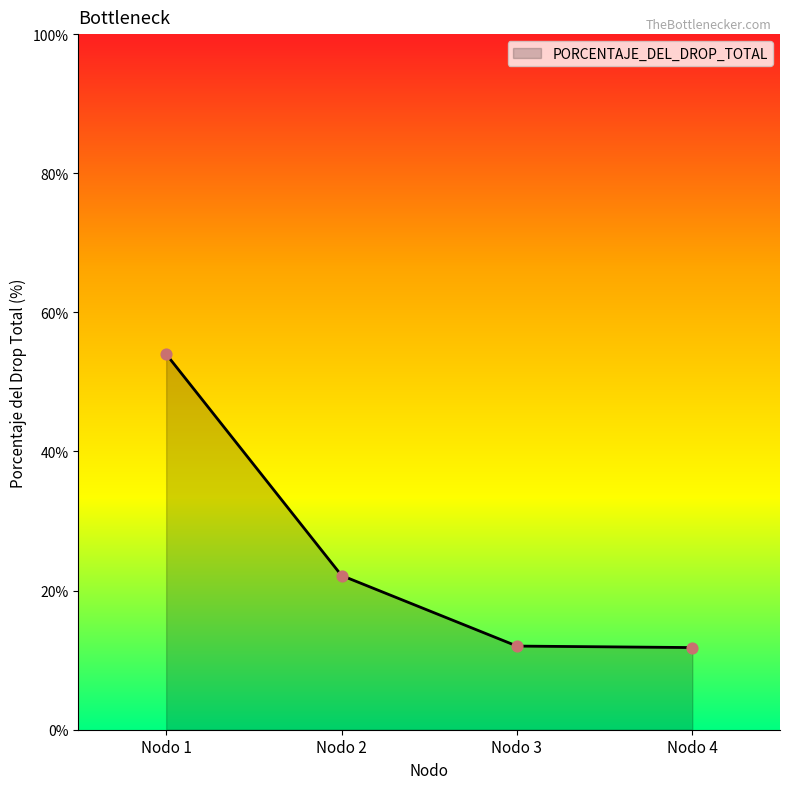

What is the change in value from Nodo 1 to Nodo 3?

-42.0